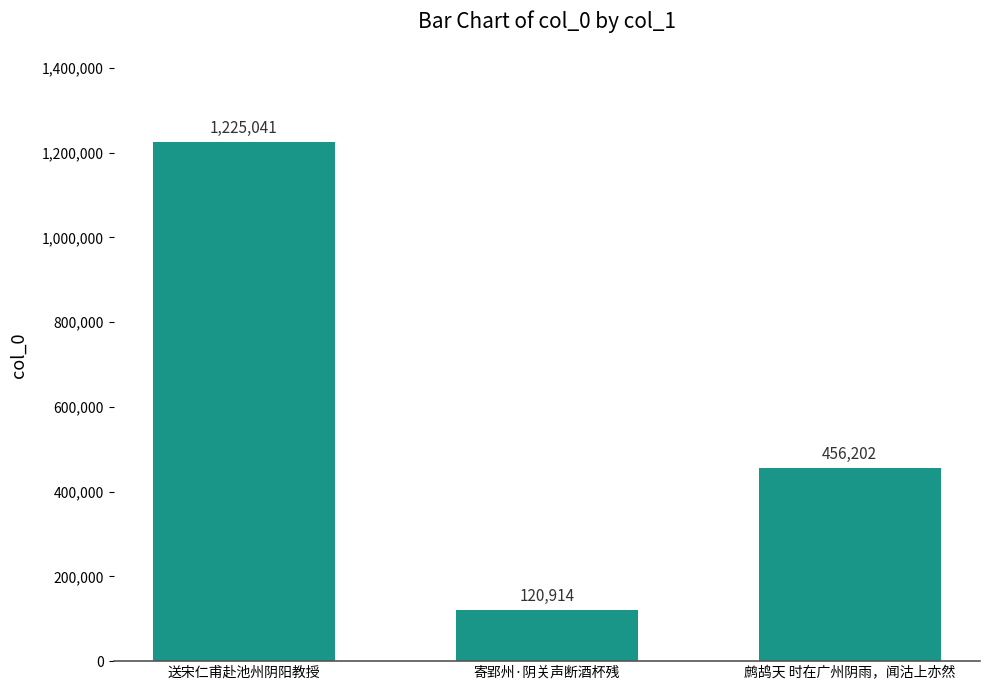

What is the sum of all values?

1802157